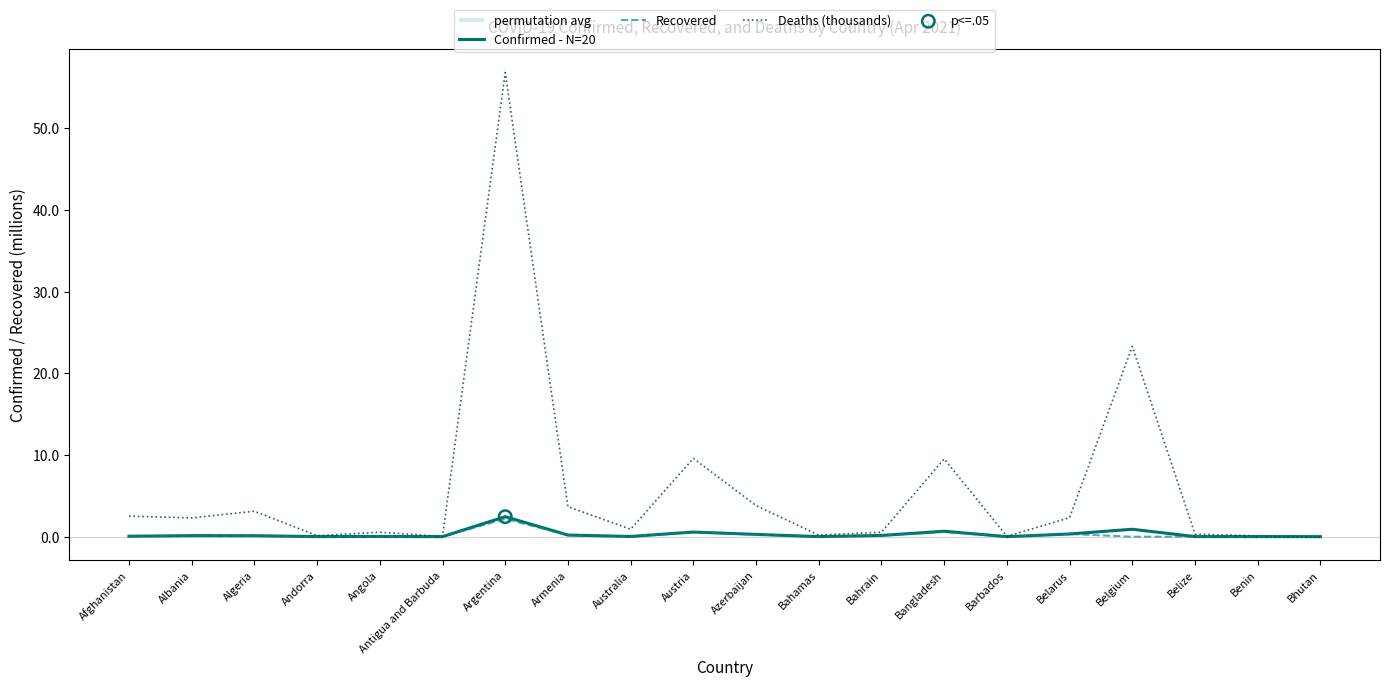

Which series has the widest spread of Y values?

Deaths (thousands)